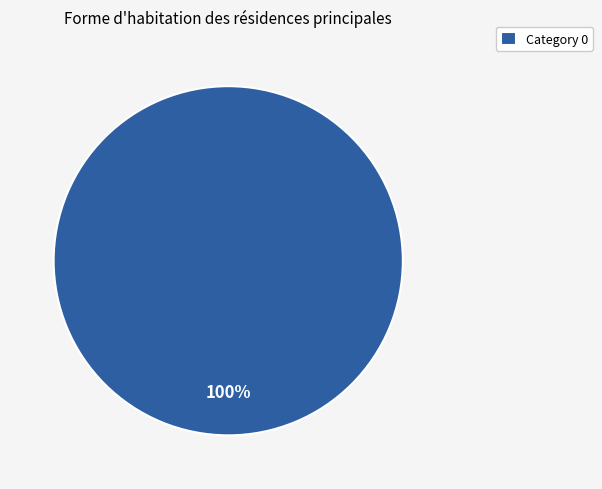

The Category 0 slice represents 92% of the pie. True or false?

False